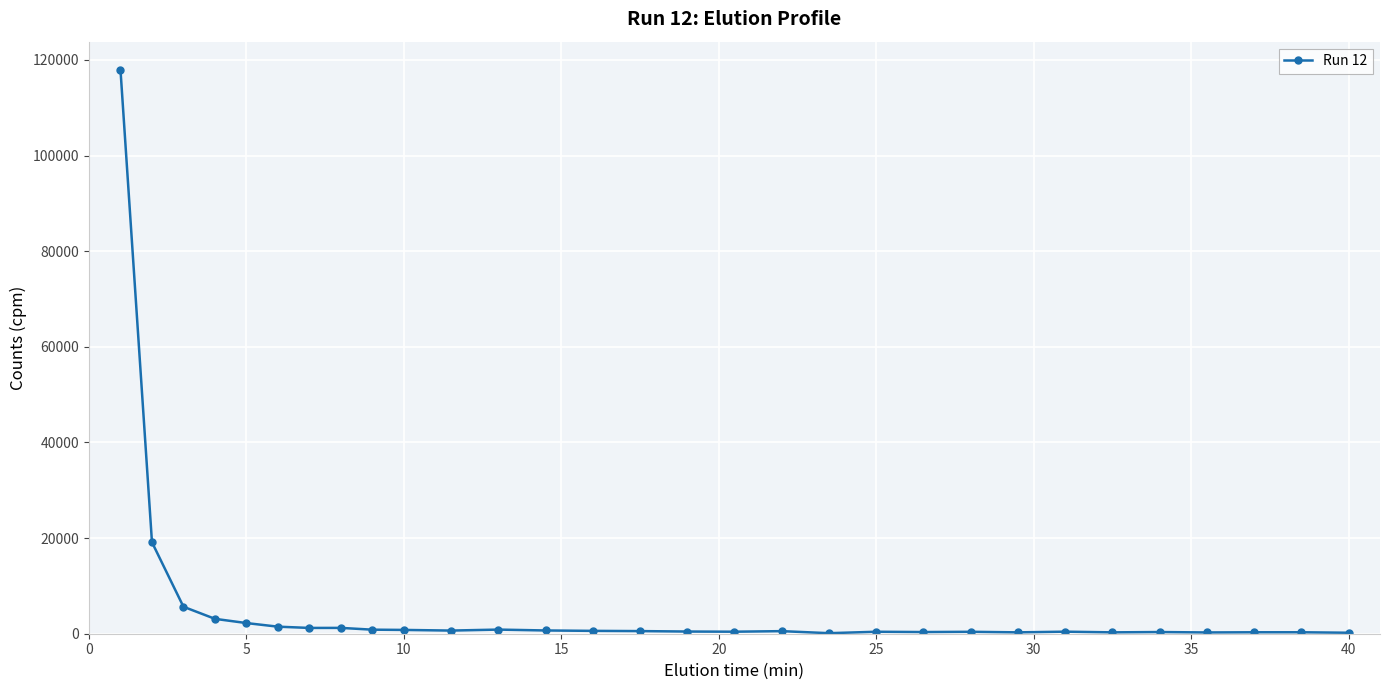

True or false: there are more than 0 points higher than both neighbors.

True